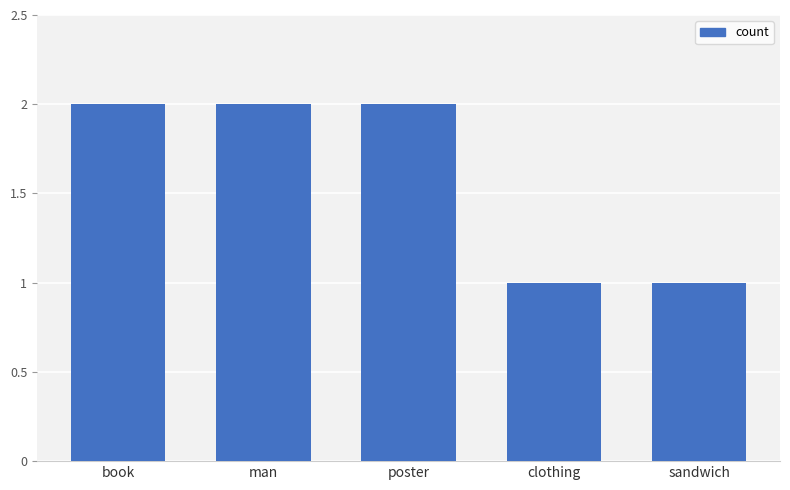

What is the approximate value at man?

2